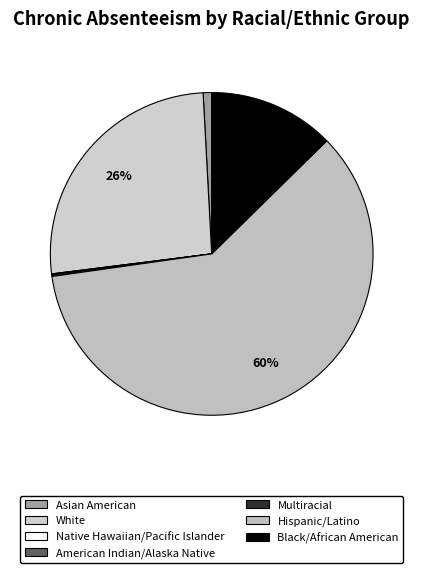

Is there a majority slice in this chart?

Yes